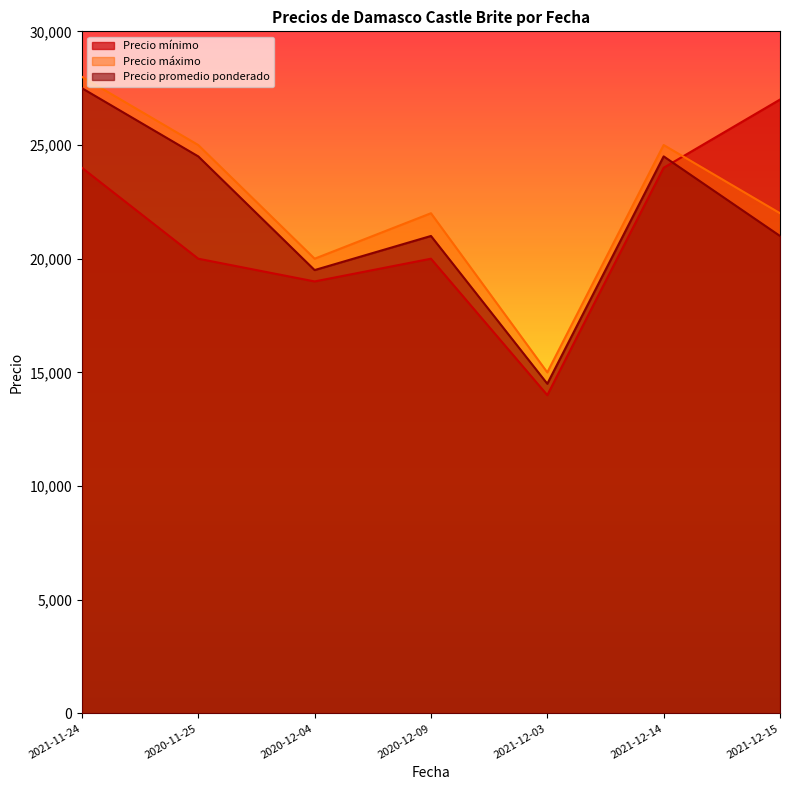

Is the value of Precio máximo at 2021-11-24 greater than the value of Precio mínimo at 2021-12-14?

Yes